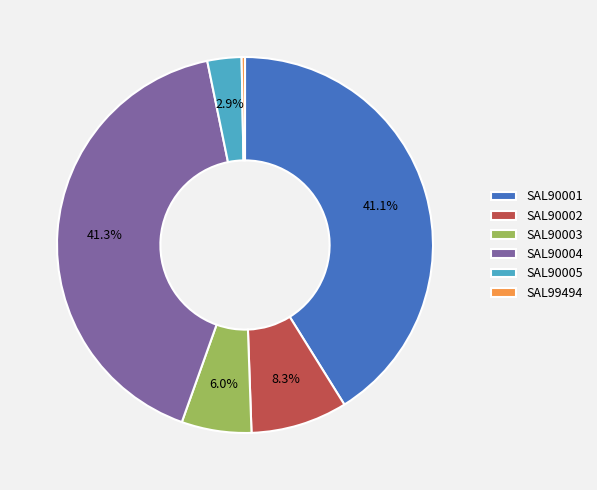

Which slice is the smallest?

SAL99494